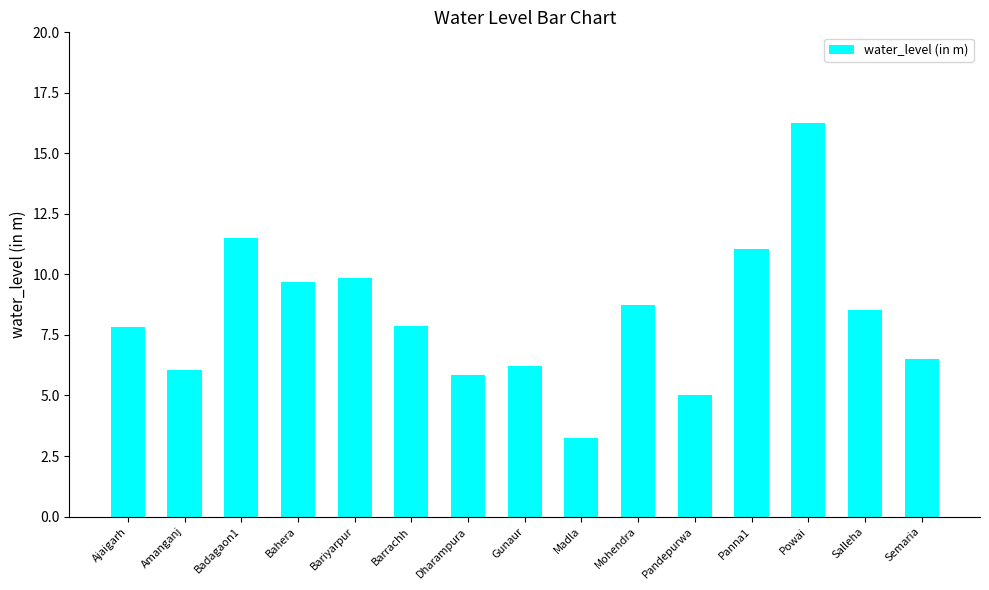

Approximately how many times larger is the value at Dharampura compared to Madla?

1.8